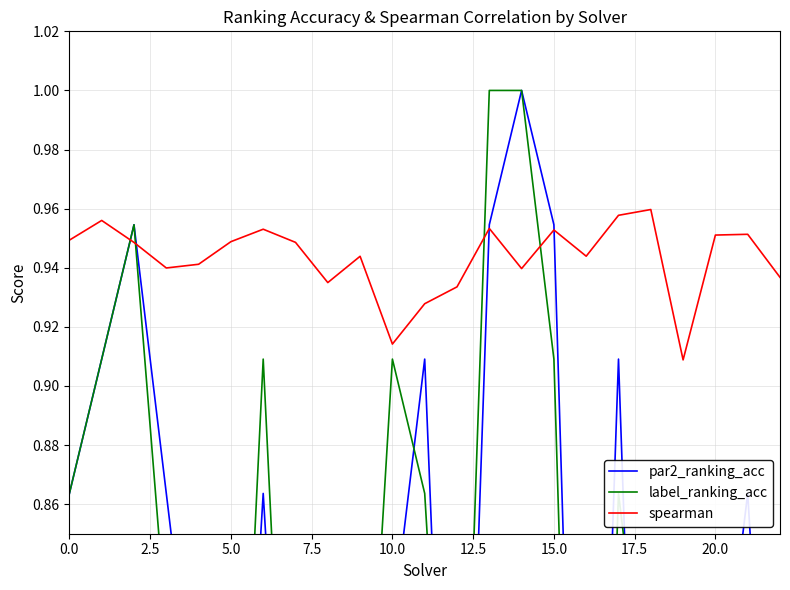

Count the number of categories in the chart.

23